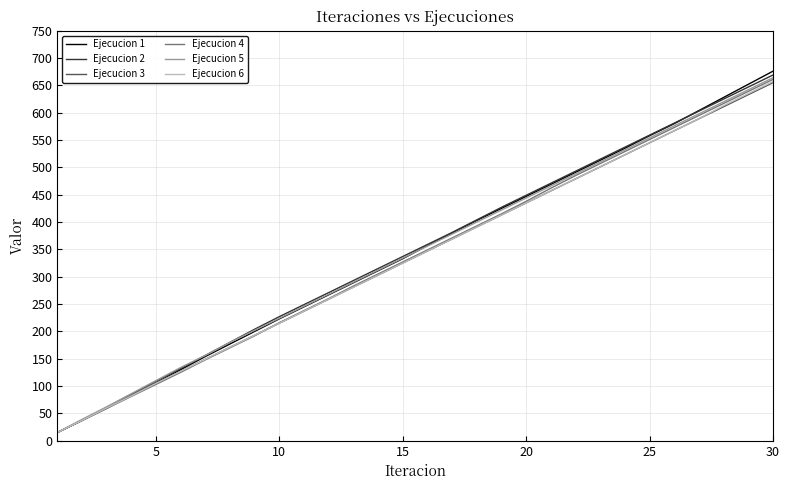

What are all the series names shown in the legend?

Ejecucion 1, Ejecucion 2, Ejecucion 3, Ejecucion 4, Ejecucion 5, Ejecucion 6